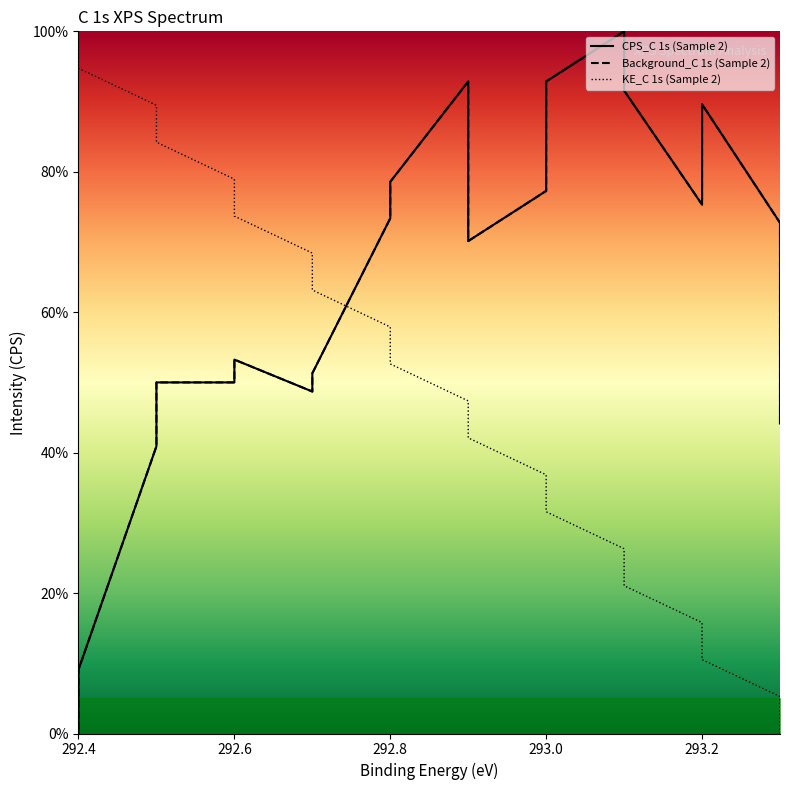

Is it true that CPS_C 1s (Sample 2) equals 21.9 at 292.6?

False